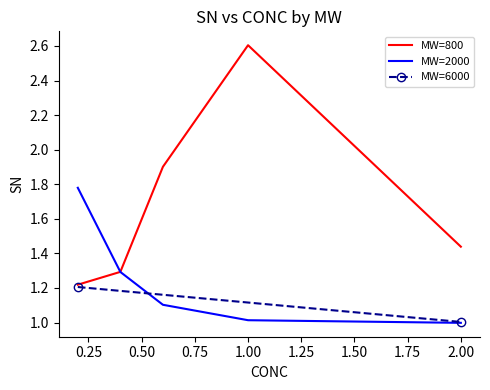

What is the minimum value for MW=2000?

1.0